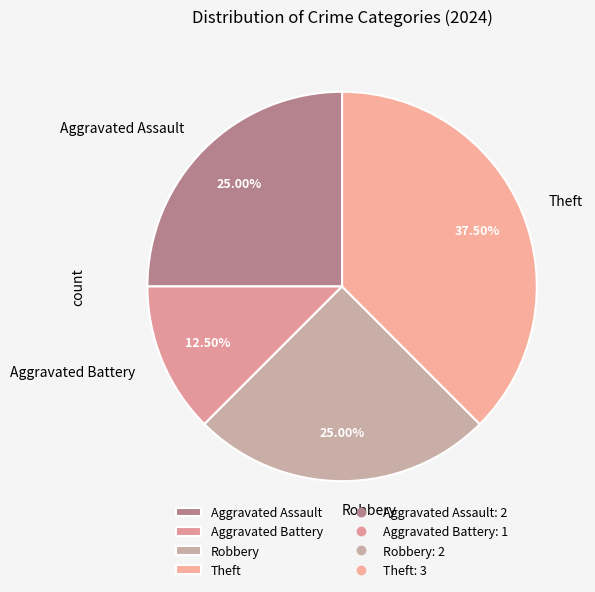

Approximately how many times larger is the value at Aggravated Battery compared to Theft?

0.3